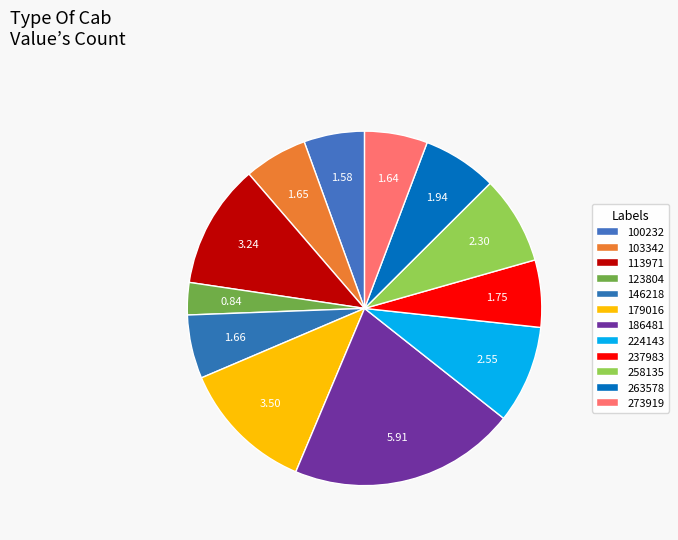

How many slices are in this pie chart?

12